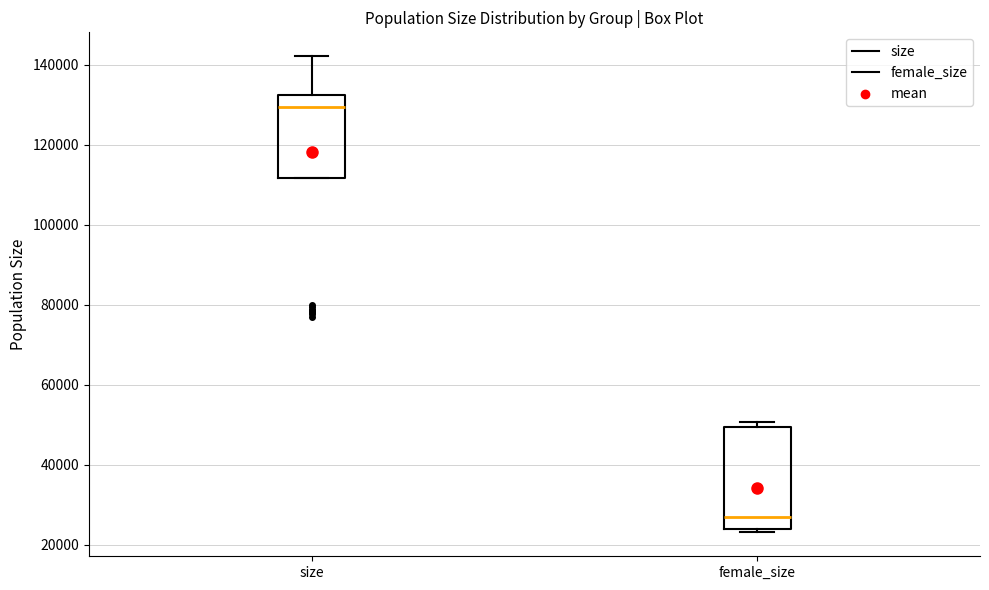

Reading left to right, read every box against the y-axis: the position of its median line, the range the box covers, and the ends of its whiskers. The values are not printed on the chart, so give them approximately, as read against the axis.

size: median 130000, box 112000 to 132000, whiskers 112000 to 142000
female_size: median 28000, box 24000 to 50000, whiskers 24000 (just below the box's lower edge) to 50000 (just above the box's upper edge)